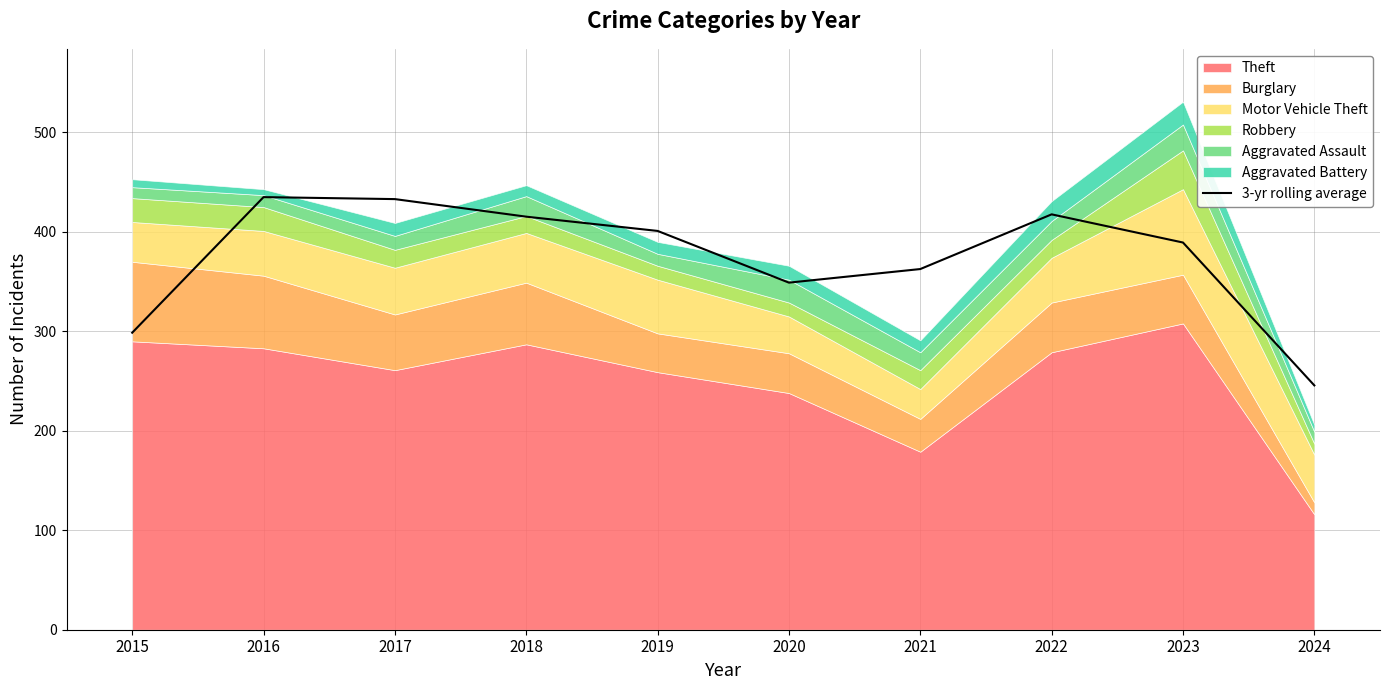

What is the average value?

374.7